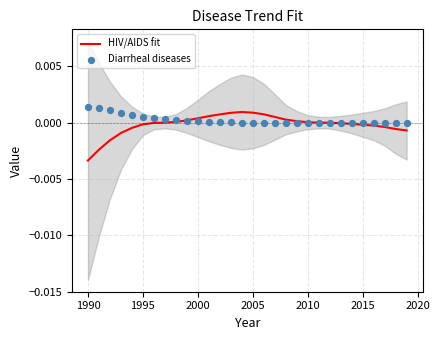

Which series has the largest Y range (max minus min)?

HIV/AIDS fit